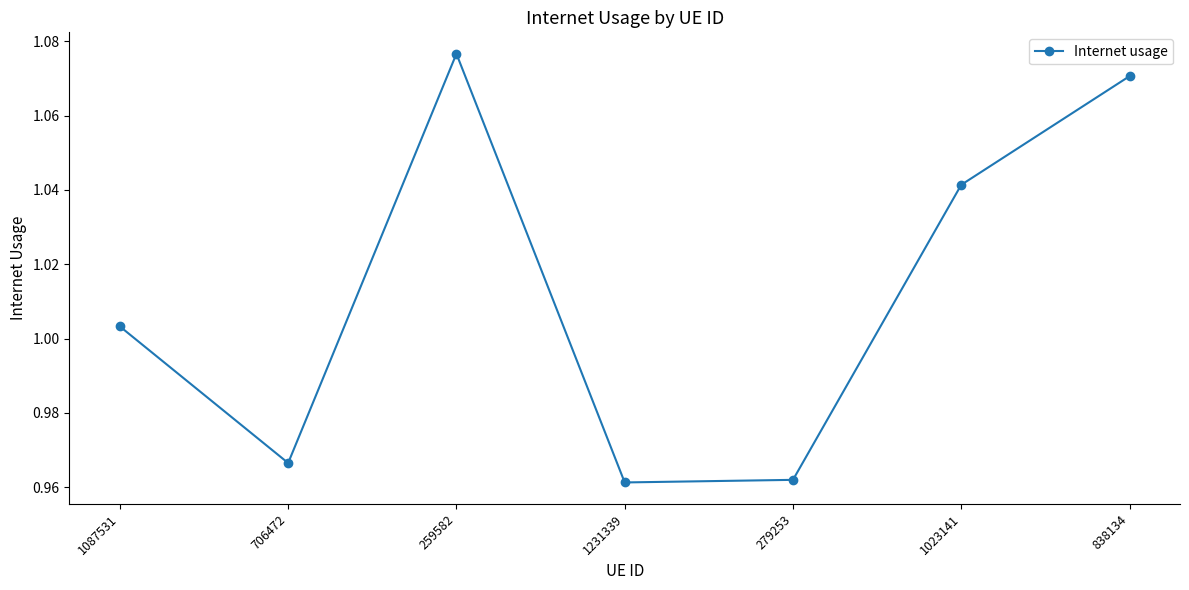

True or false: the data shows 1.4 at 279253.

False